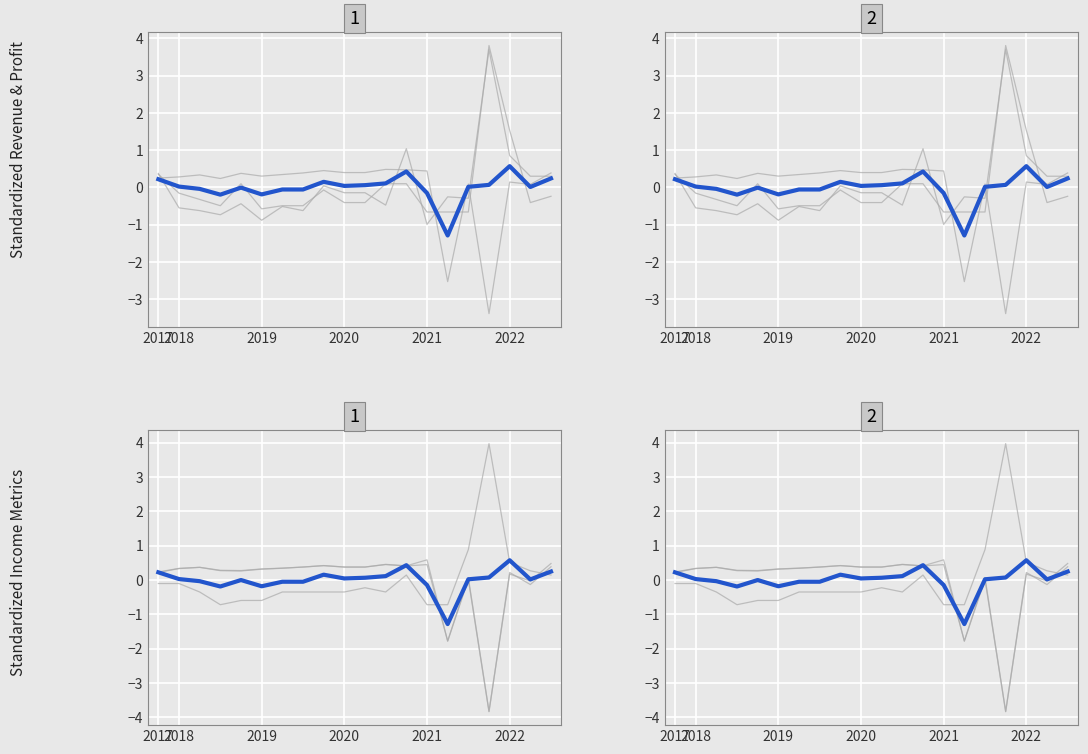

The value of Total Revenue at 2021 is -1.4. True or false?

False